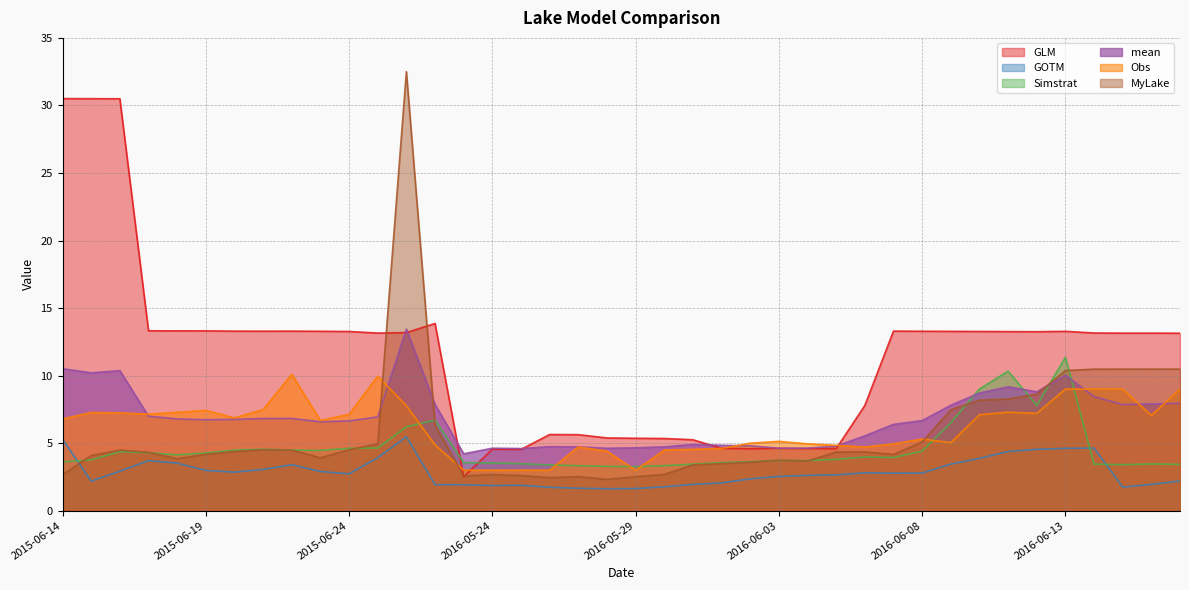

What is the value of the MyLake point at the 3rd from the left?

4.5